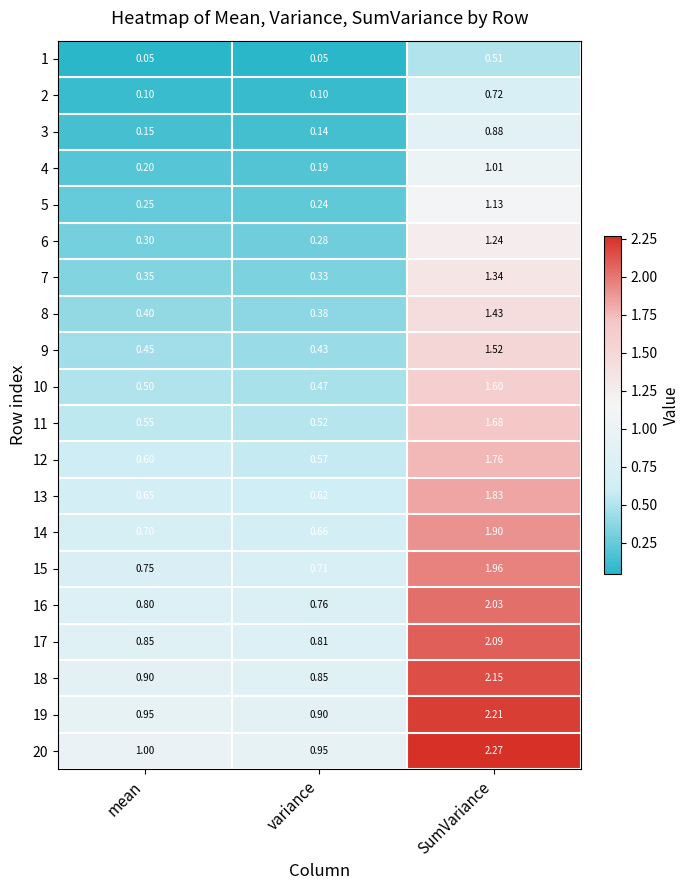

Where is 11 nearest to the value 1?

mean